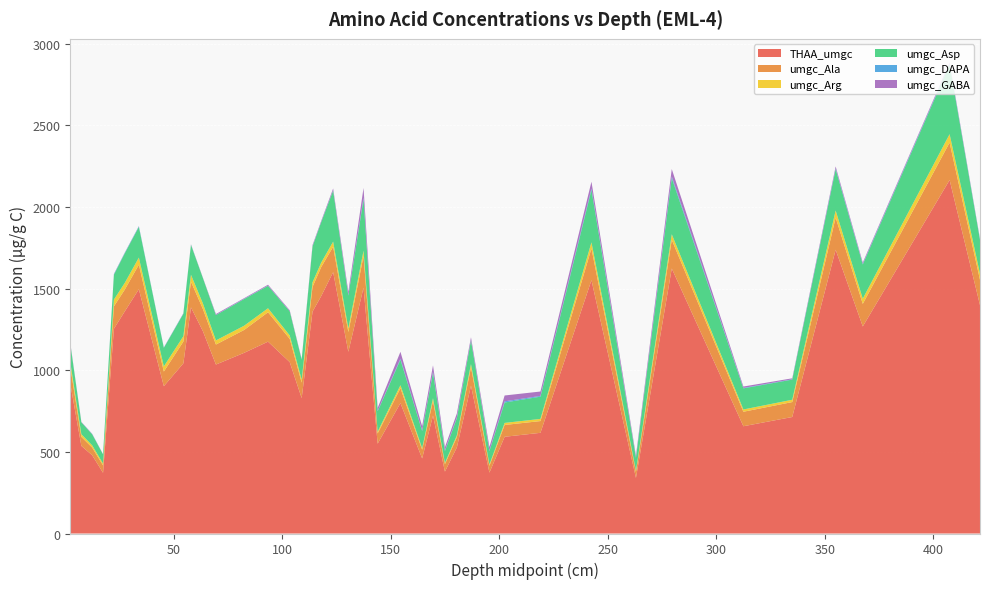

Reading left to right, extract all data points from this chart.

THAA_umgc: 910.5	536.4	479.0	371.8	1253.6	1360.0	1495.8	902.0	1041.8	1384.6	1238.9	1034.5	1106.3	1174.7	1049.4	829.1	1358.4	1453.7	1600.4	1112.9	1505.7	550.1	798.6	459.8	722.5	379.1	527.3	905.1	372.7	592.3	616.5	1551.2	340.4	1622.7	656.8	713.3	1737.6	1267.8	2164.6	1398.4
umgc_Ala: 102.4	55.3	46.9	45.1	137.1	133.2	150.2	89.6	133.4	157.4	135.8	122.5	140.1	180.0	142.5	94.8	151.4	177.9	155.2	120.9	192.6	62.4	91.3	53.3	89.3	45.5	62.6	112.4	41.7	72.2	71.9	194.4	36.4	175.7	88.7	91.5	196.9	138.2	228.9	154.8
umgc_Arg: 27.2	16.2	13.8	10.8	41.5	41.0	43.4	31.4	33.0	42.2	33.8	25.3	25.8	24.5	20.8	17.6	28.0	27.3	31.5	22.7	33.0	10.5	18.1	9.6	16.7	7.7	11.0	19.9	8.4	12.6	13.2	37.3	8.0	33.8	13.9	14.1	43.1	31.9	51.7	37.6
umgc_Asp: 112.7	72.8	67.6	56.9	152.1	181.0	187.7	113.7	137.2	183.3	155.5	155.0	163.4	137.4	147.7	122.7	220.1	247.2	312.7	200.3	316.6	125.2	156.3	104.5	156.4	72.7	105.8	144.5	81.5	124.9	136.2	321.0	78.4	343.6	129.3	123.5	253.4	209.5	427.2	206.9
umgc_DAPA: 1.3	1.0	1.3	0.6	3.3	2.8	3.5	1.6	1.6	1.3	0.5	0.8	1.5	0.9	0.6	0.7	1.7	1.4	2.0	3.3	7.7	2.4	6.7	3.7	6.0	4.2	4.5	3.2	4.0	7.3	4.6	8.8	2.4	10.3	2.7	1.9	4.6	3.6	4.5	2.7
umgc_GABA: 4.1	2.1	1.6	1.0	1.7	1.9	1.6	0.9	1.9	2.4	1.9	5.6	3.7	5.8	5.7	3.3	6.6	6.6	10.8	20.5	60.4	18.2	41.5	26.3	38.8	19.3	23.9	16.2	21.4	35.8	26.9	41.4	11.3	45.4	8.5	5.9	11.9	8.2	7.7	4.4